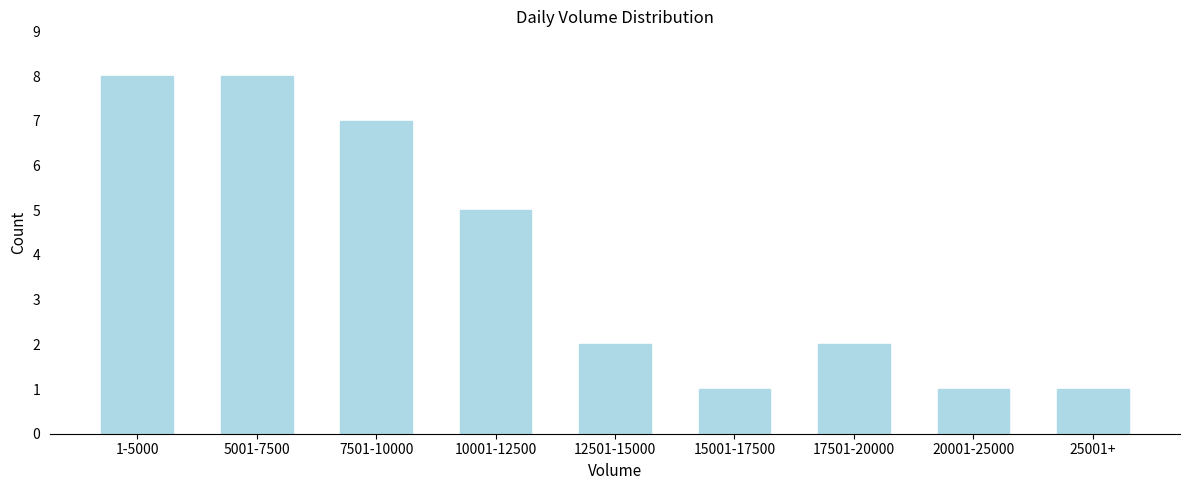

Reading right to left, transcribe all the data shown in this chart.

25001+=1	20001-25000=1	17501-20000=2	15001-17500=1	12501-15000=2	10001-12500=5	7501-10000=7	5001-7500=8	1-5000=8